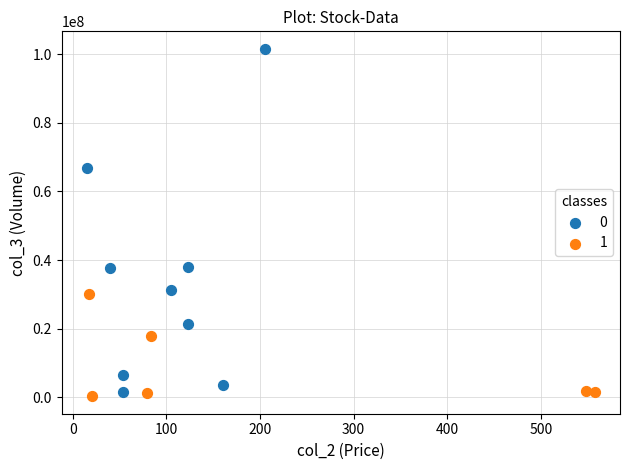

What are all the series names shown in the legend?

0, 1